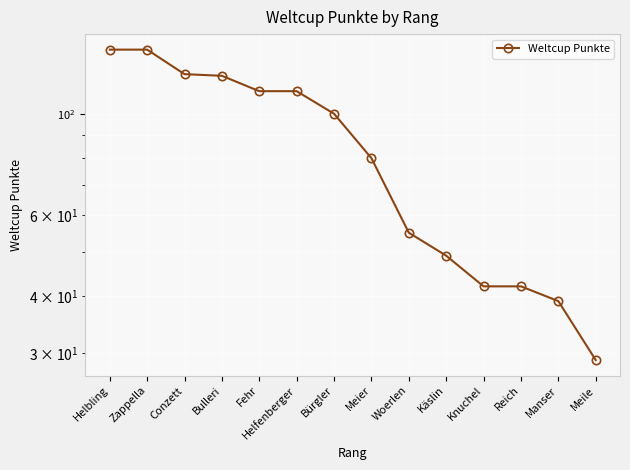

At which label is the value closest to 83?

Meier